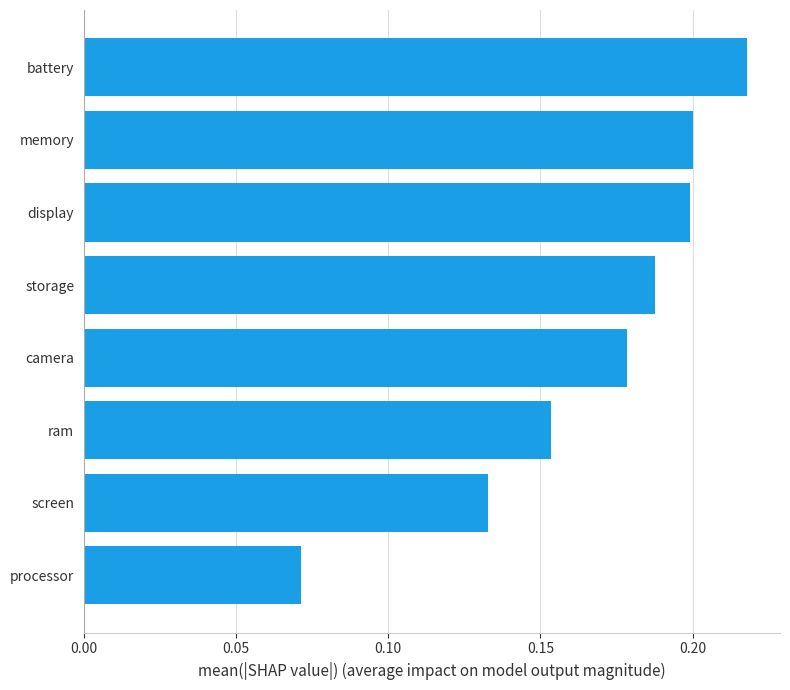

What is the sum of the values at storage and memory?

0.4